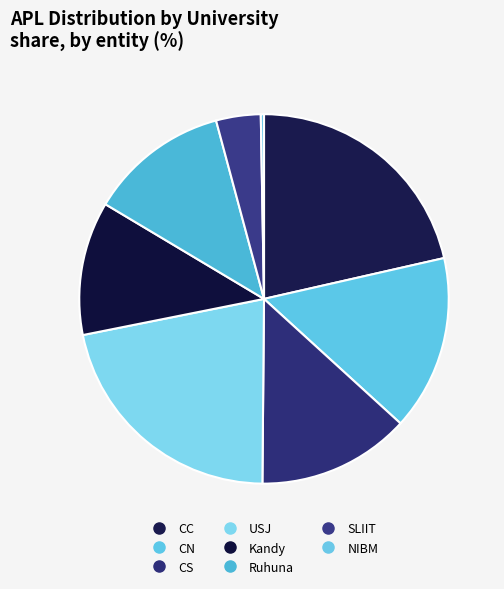

How many slices are in this pie chart?

8